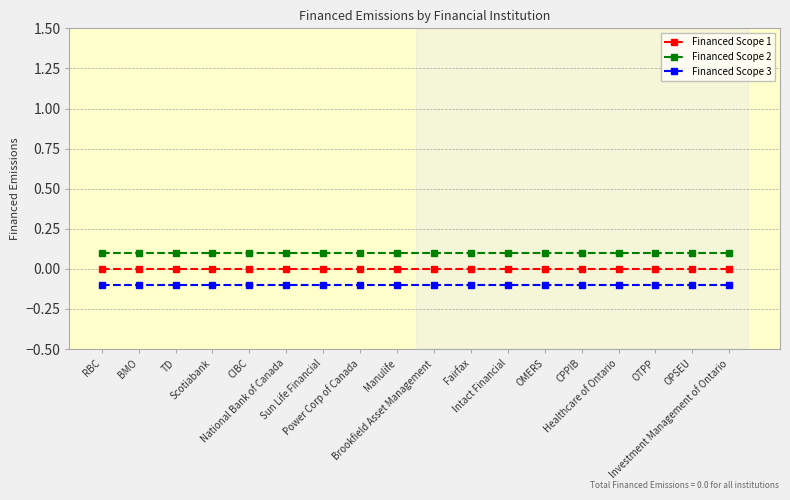

Which series has the largest total across all categories?

Financed Scope 2